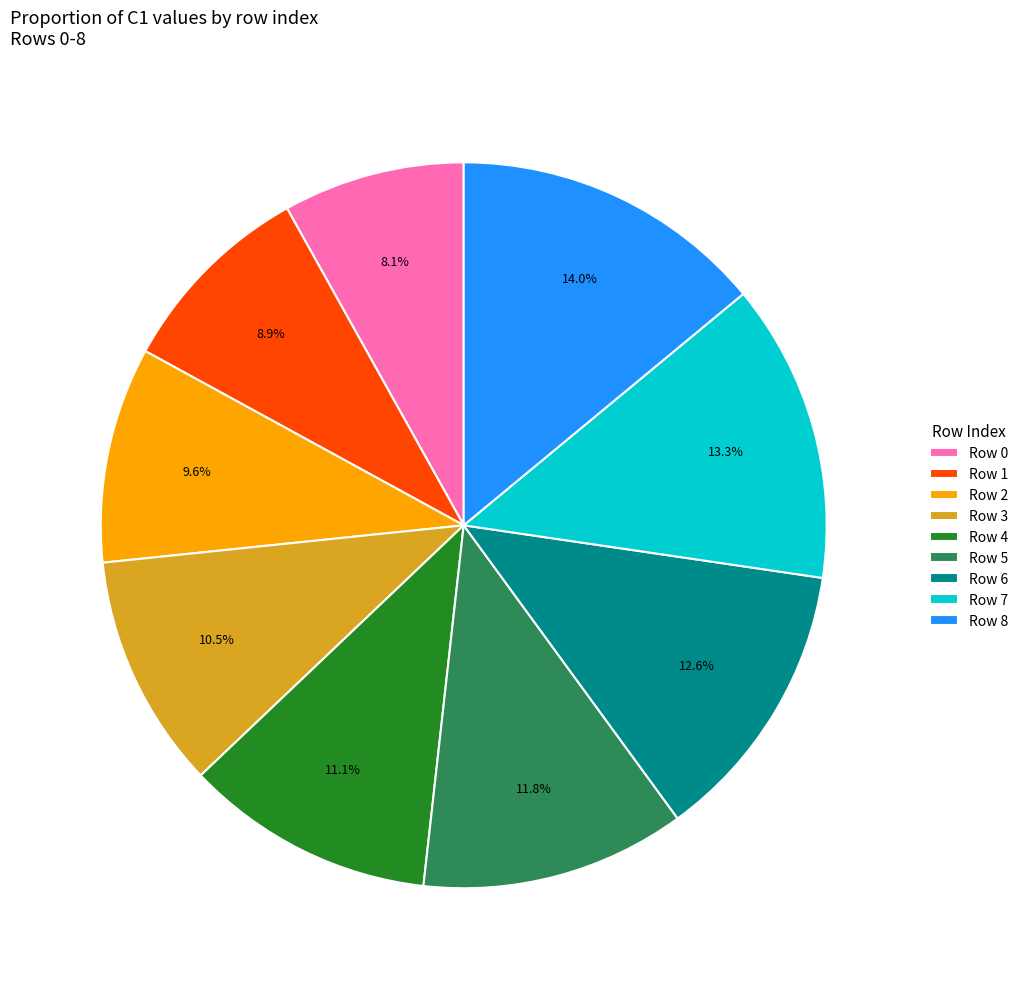

Count the number of slices in the pie.

9